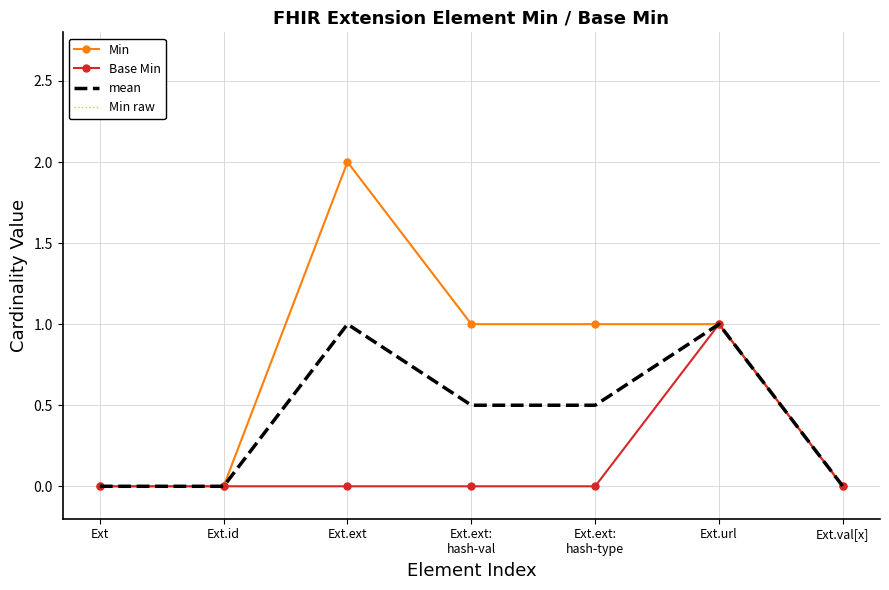

True or false: Base Min has more than 1 interior local peaks.

False